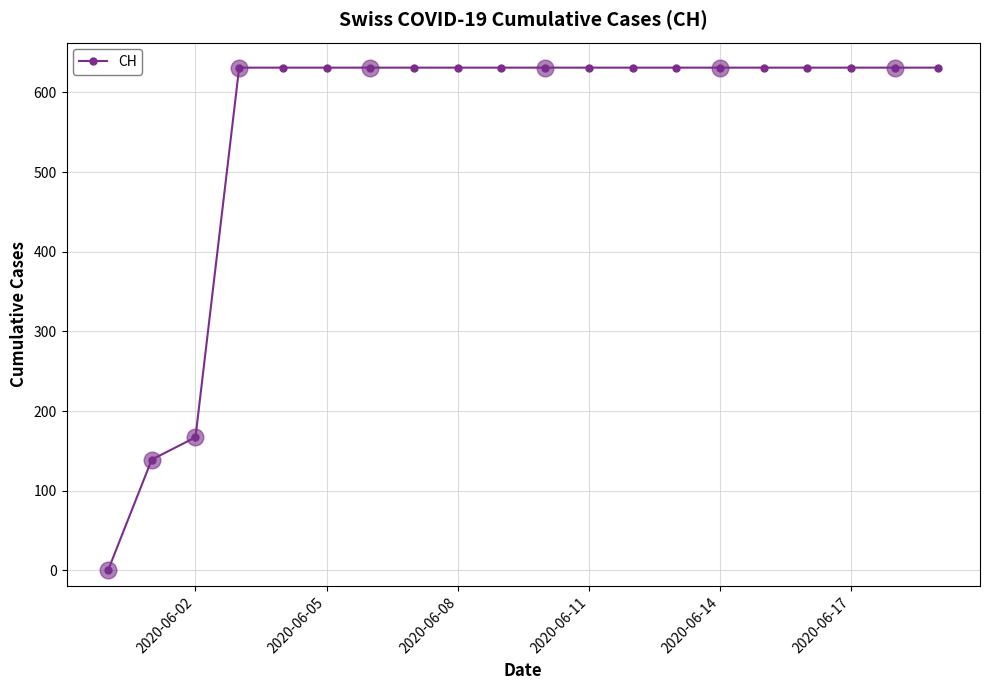

How many distinct data groups are displayed?

1